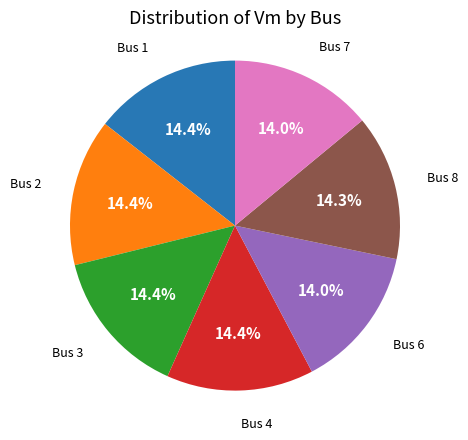

Is there a majority slice in this chart?

No